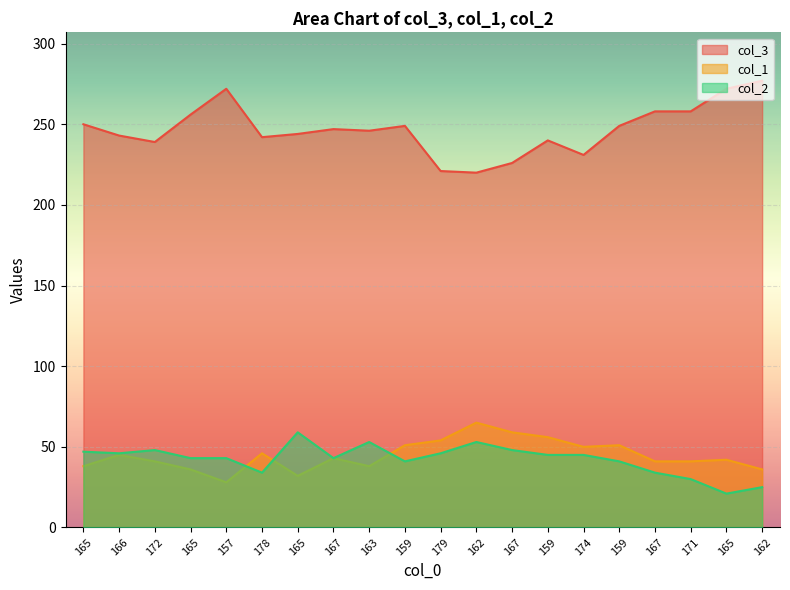

True or false: col_3 and col_1 intersect in this chart.

False